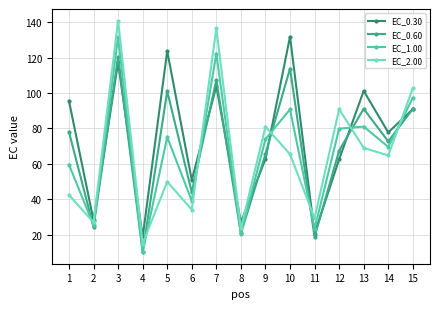

Which category has the lowest value in the EC_0.60 series?

4